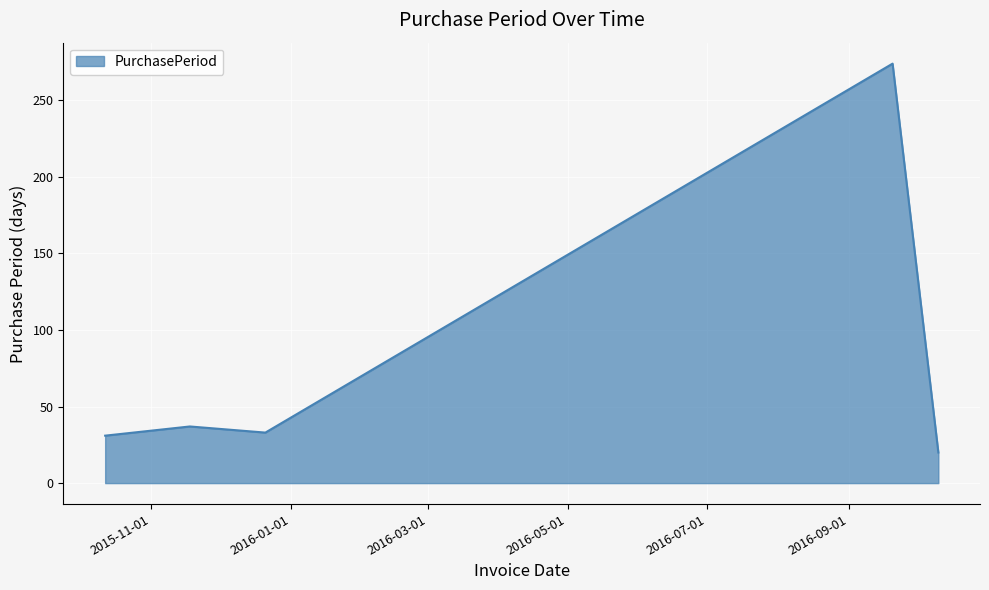

True or false: there are more than 0 points higher than both neighbors.

True